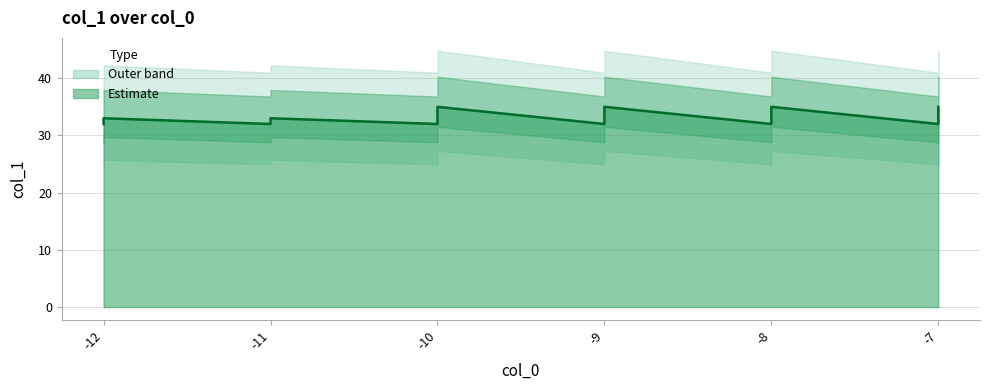

Reading left to right, what are all the values shown in this chart?

32	33	32	33	32	33	34	35	32	33	34	35	32	33	34	35	32	33	34	35